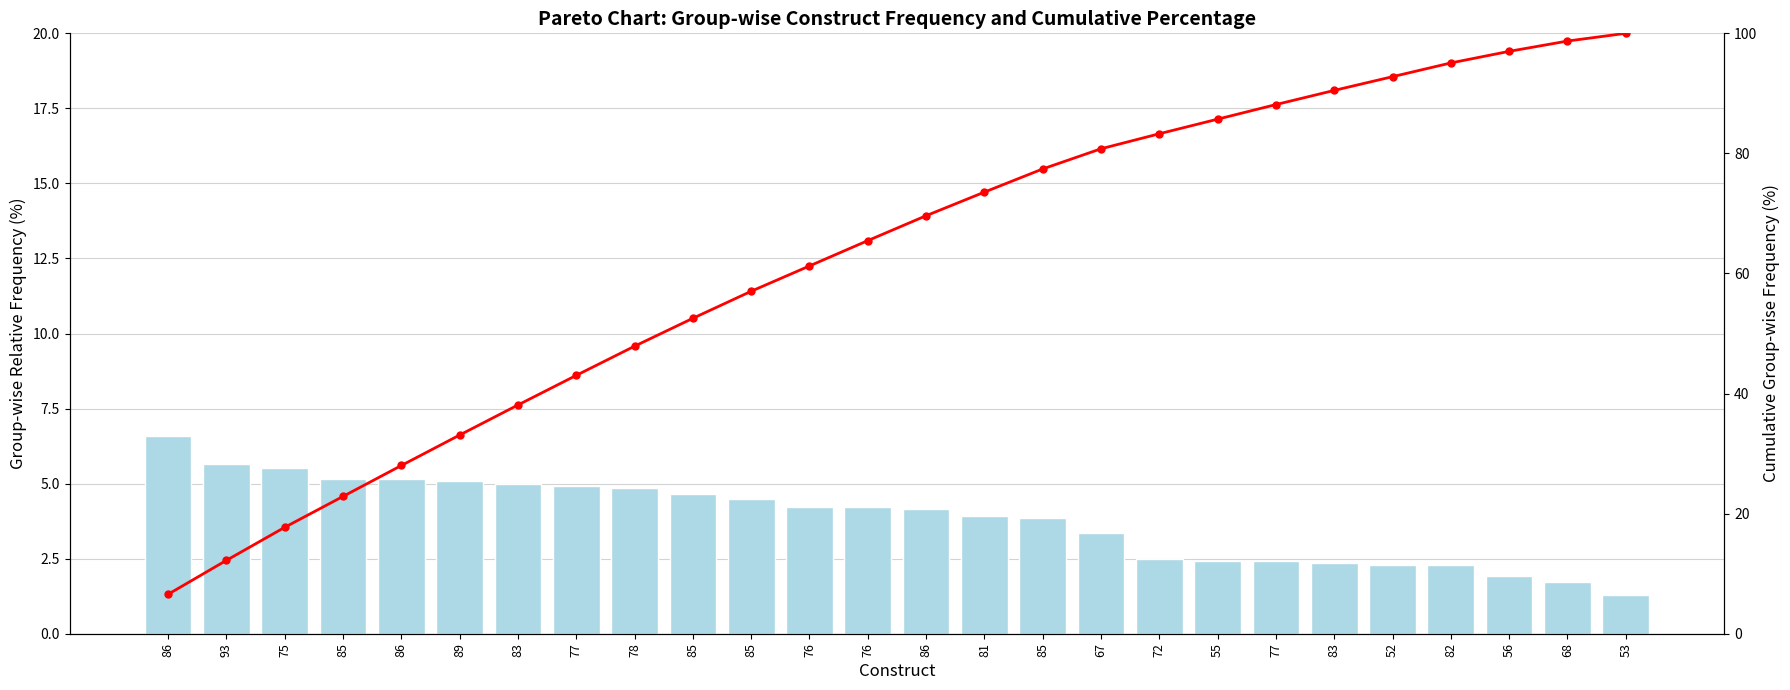

How many values in the Cumulative % series are below 69?

13